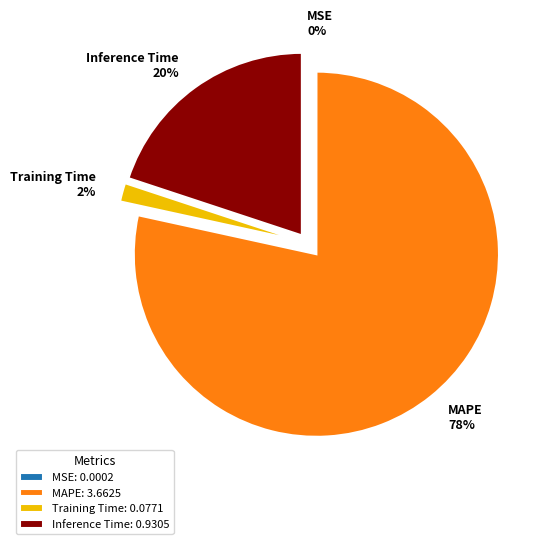

Is it true that MAPE is 68% of the pie?

False